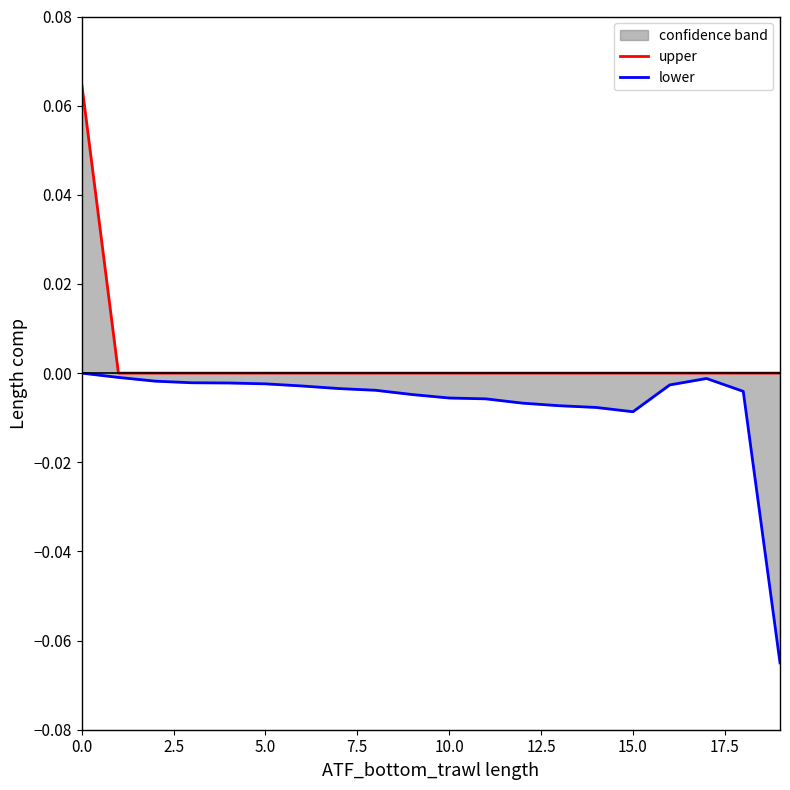

How many interior local peaks does the lower series have?

1